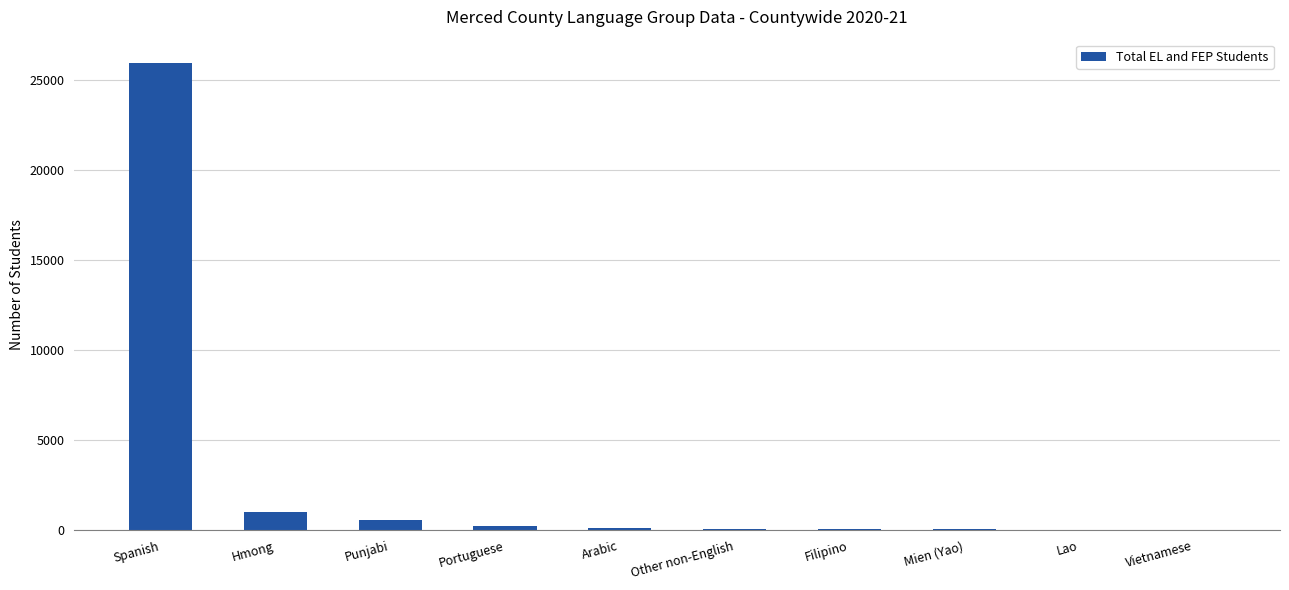

Which category has the highest value across all series?

Spanish